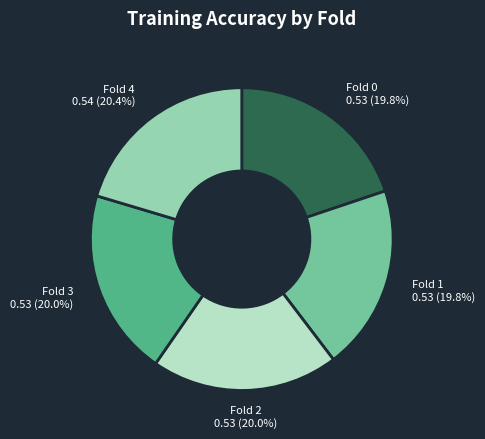

Does Fold 3 account for over 50% of the chart?

No